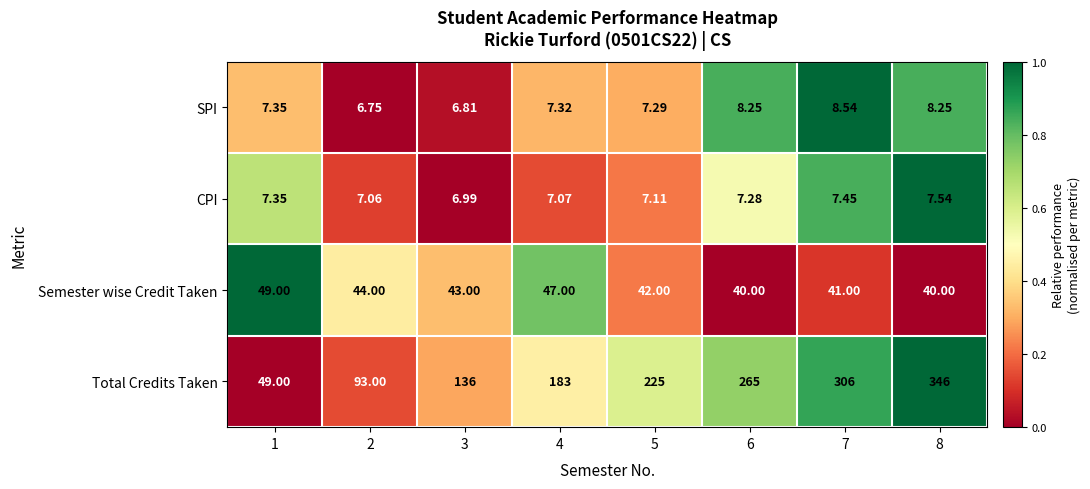

Rank the series by their maximum value, from lowest to highest.

CPI, SPI, Semester wise Credit Taken, Total Credits Taken